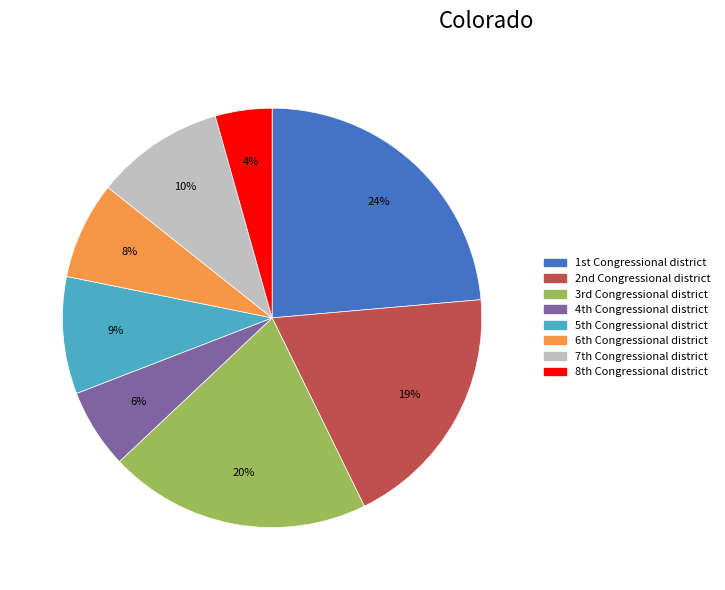

What is the smallest slice in the pie chart?

8th Congressional district